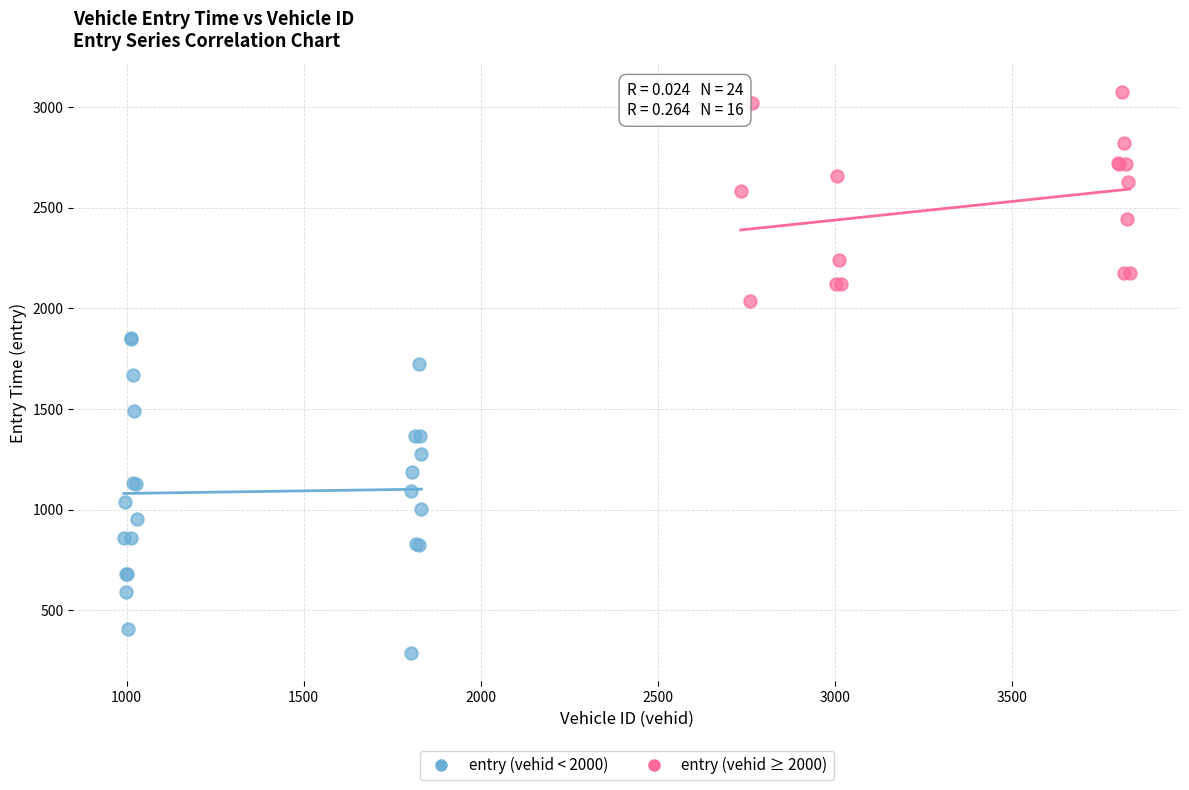

Which series contains the highest Y value?

entry (vehid ≥ 2000)